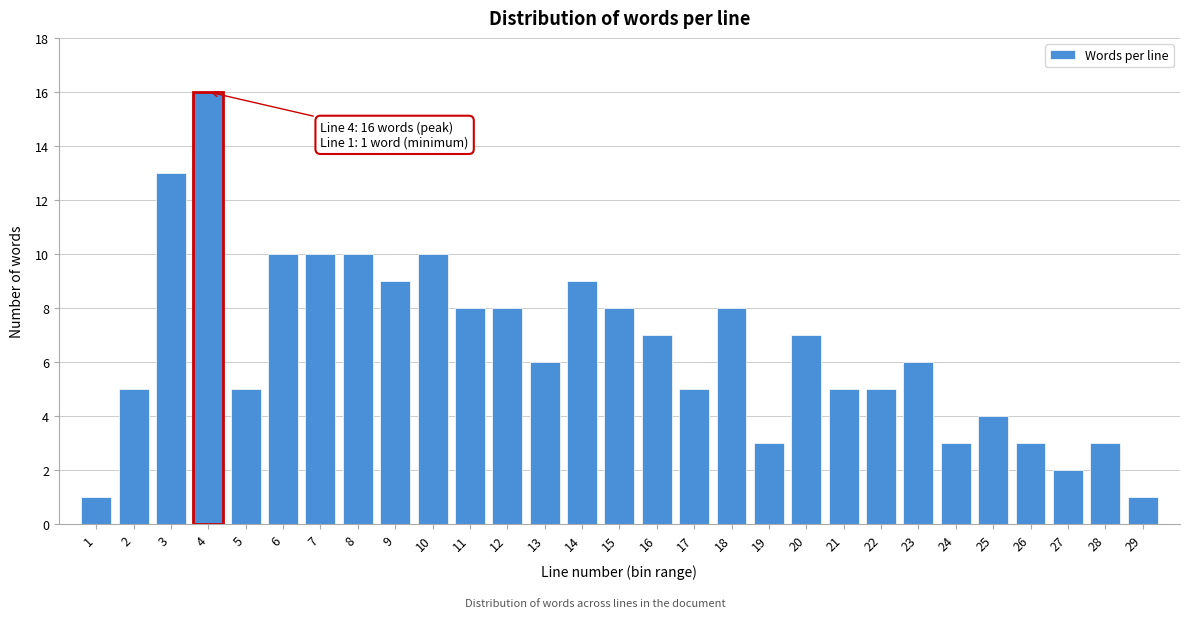

Reading left to right, extract all data points from this chart.

1	5	13	16	5	10	10	10	9	10	8	8	6	9	8	7	5	8	3	7	5	5	6	3	4	3	2	3	1